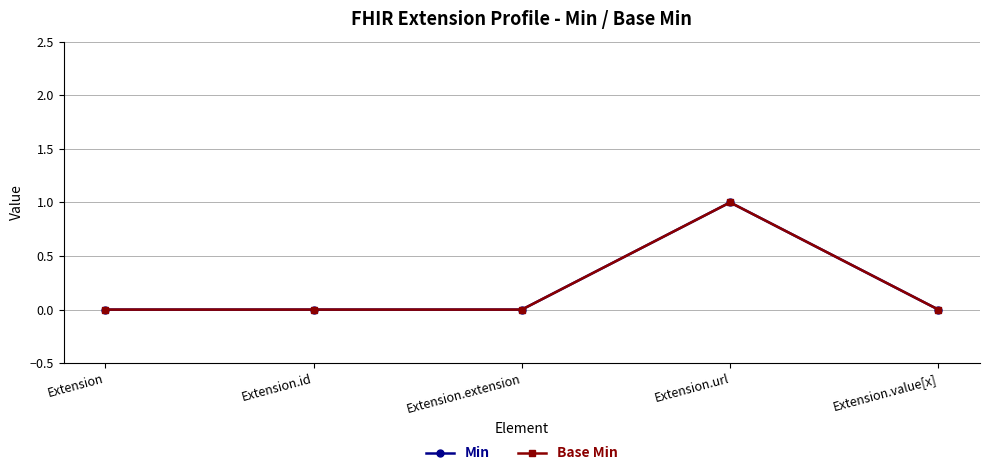

Where is the first local maximum for Base Min?

Extension.url